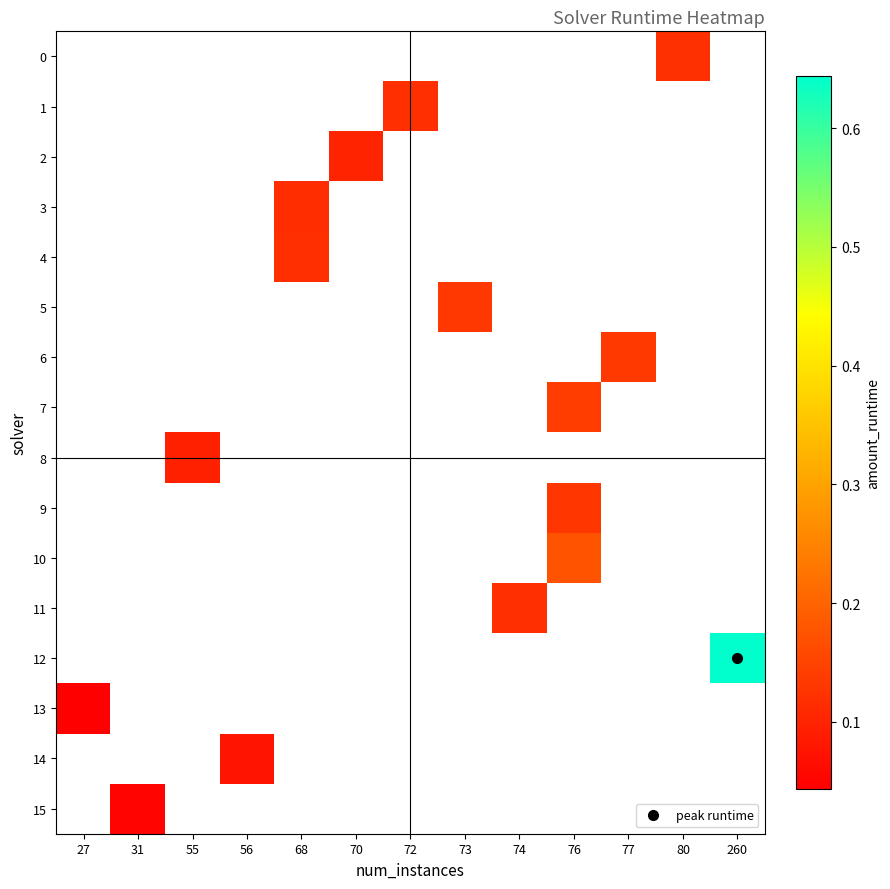

Which series has the widest spread of values?

13